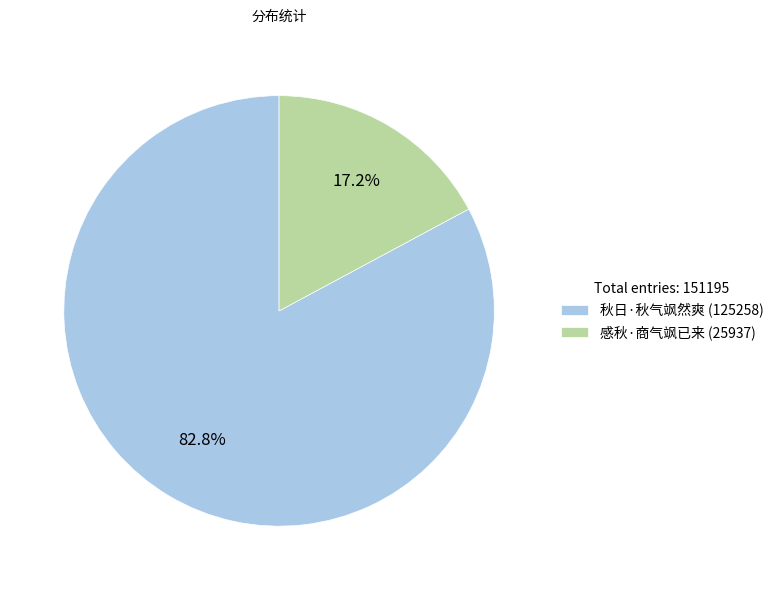

How many slices are in this pie chart?

2